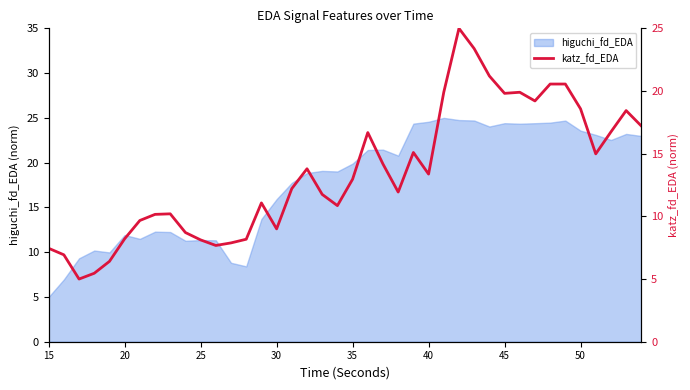

Which category has the lowest value in the higuchi_fd_EDA series?

15